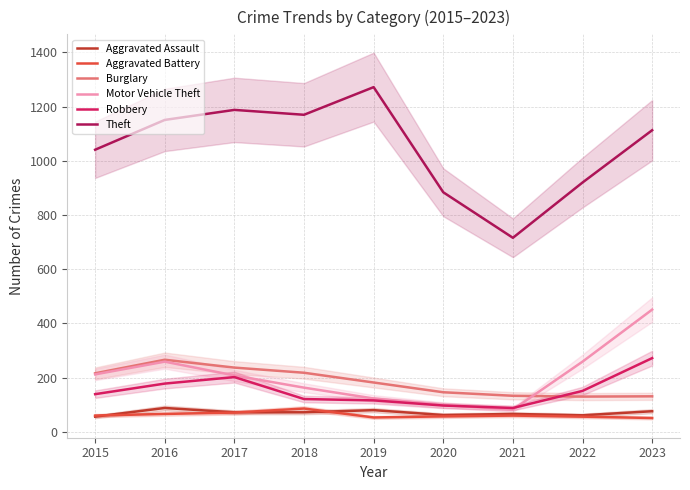

What are all the series names shown in the legend?

Aggravated Assault, Aggravated Battery, Burglary, Motor Vehicle Theft, Robbery, Theft